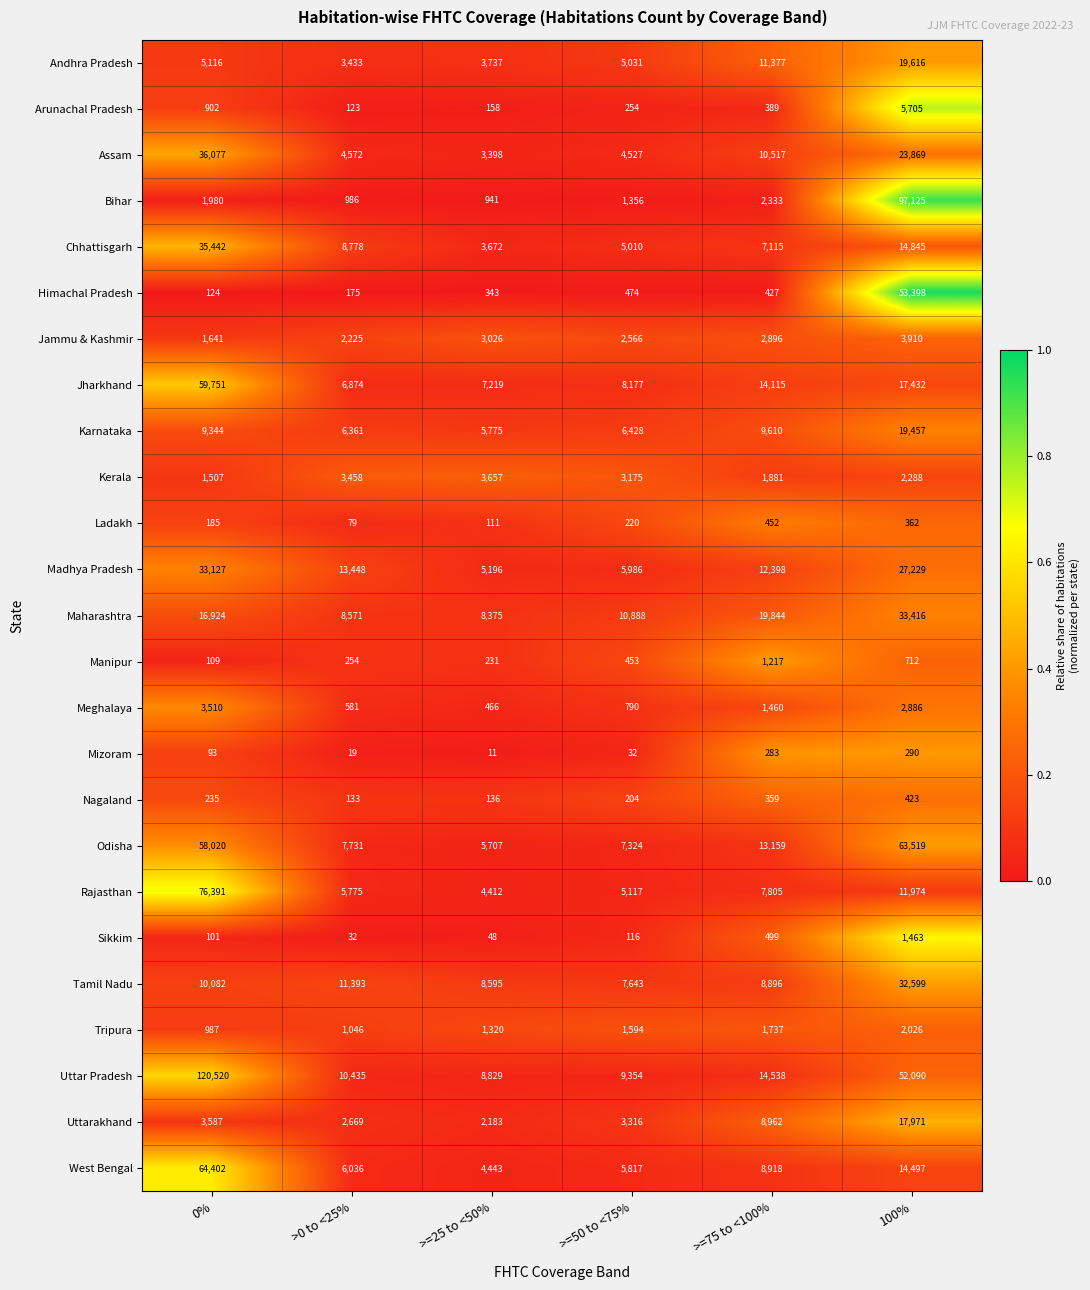

What is the difference between the Karnataka values at >=50 to <75% and >0 to <25%?

67